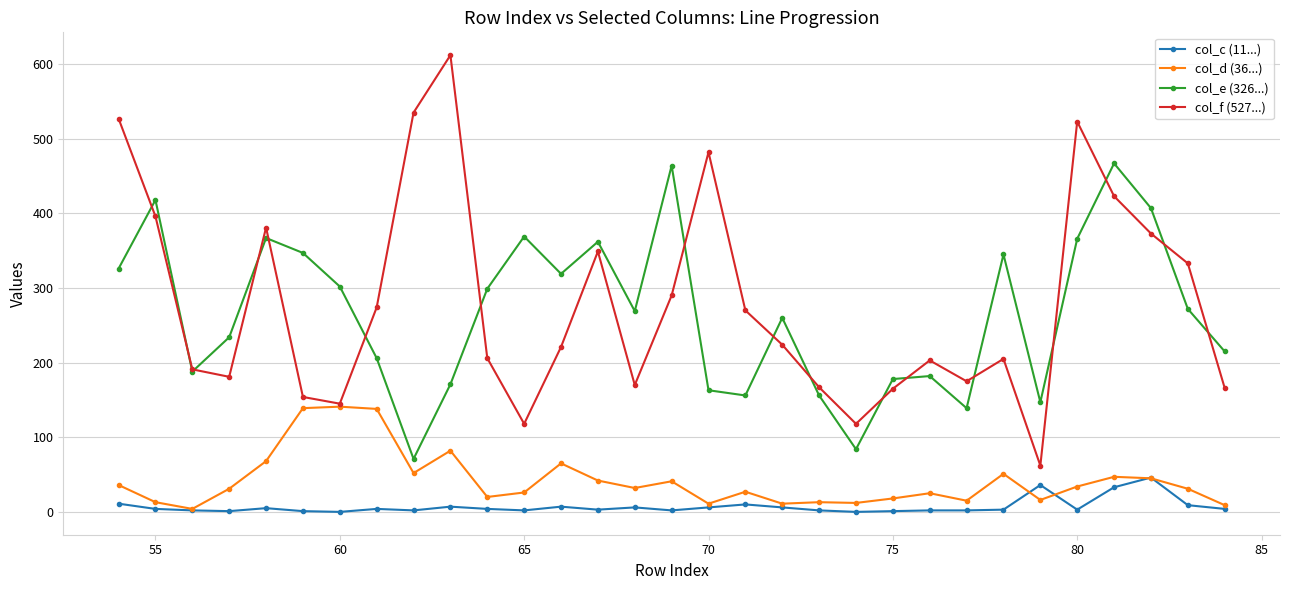

At how many categories does at least one series exceed 100?

31